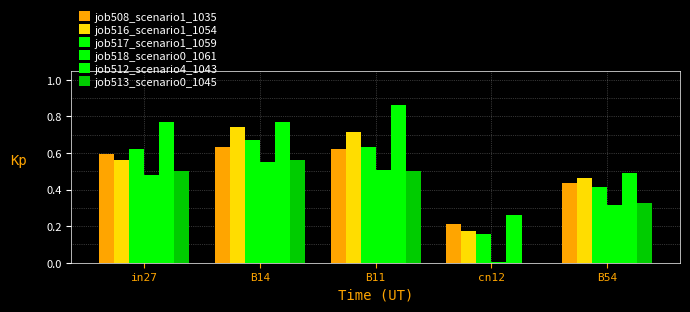

At which category is the sum across all series the highest?

B14